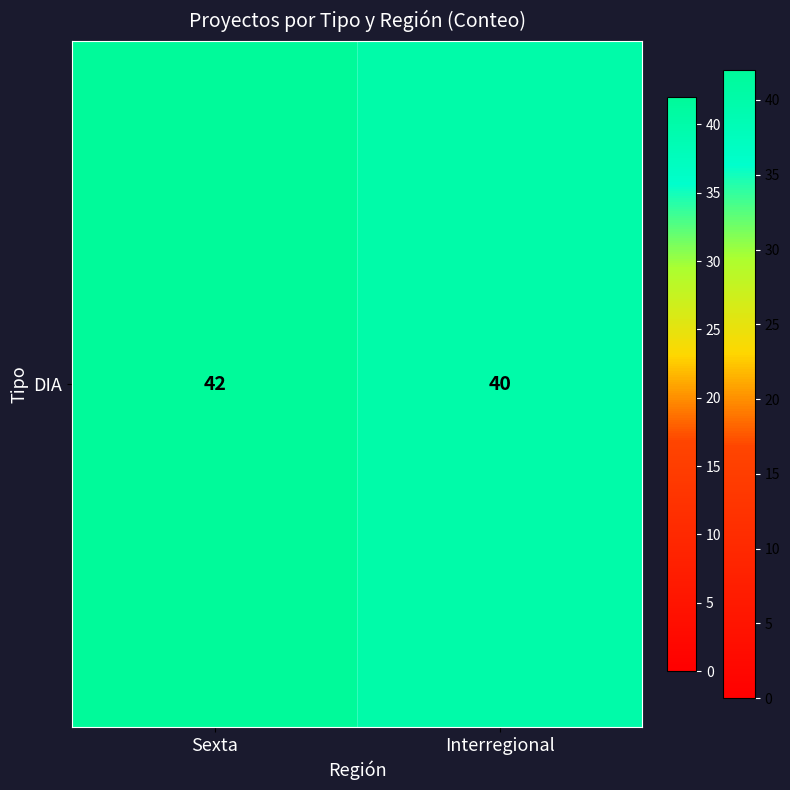

Is it true that the value at Interregional is 65?

False